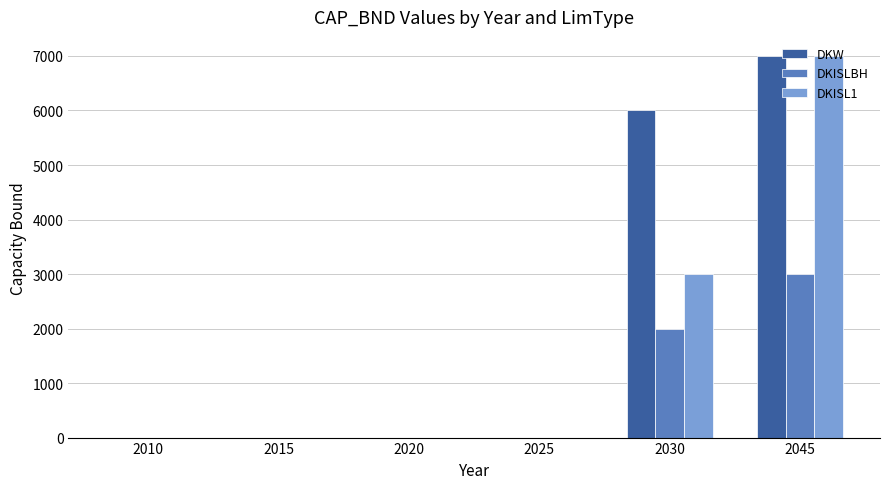

What is the total value across all series at 2030?

11000